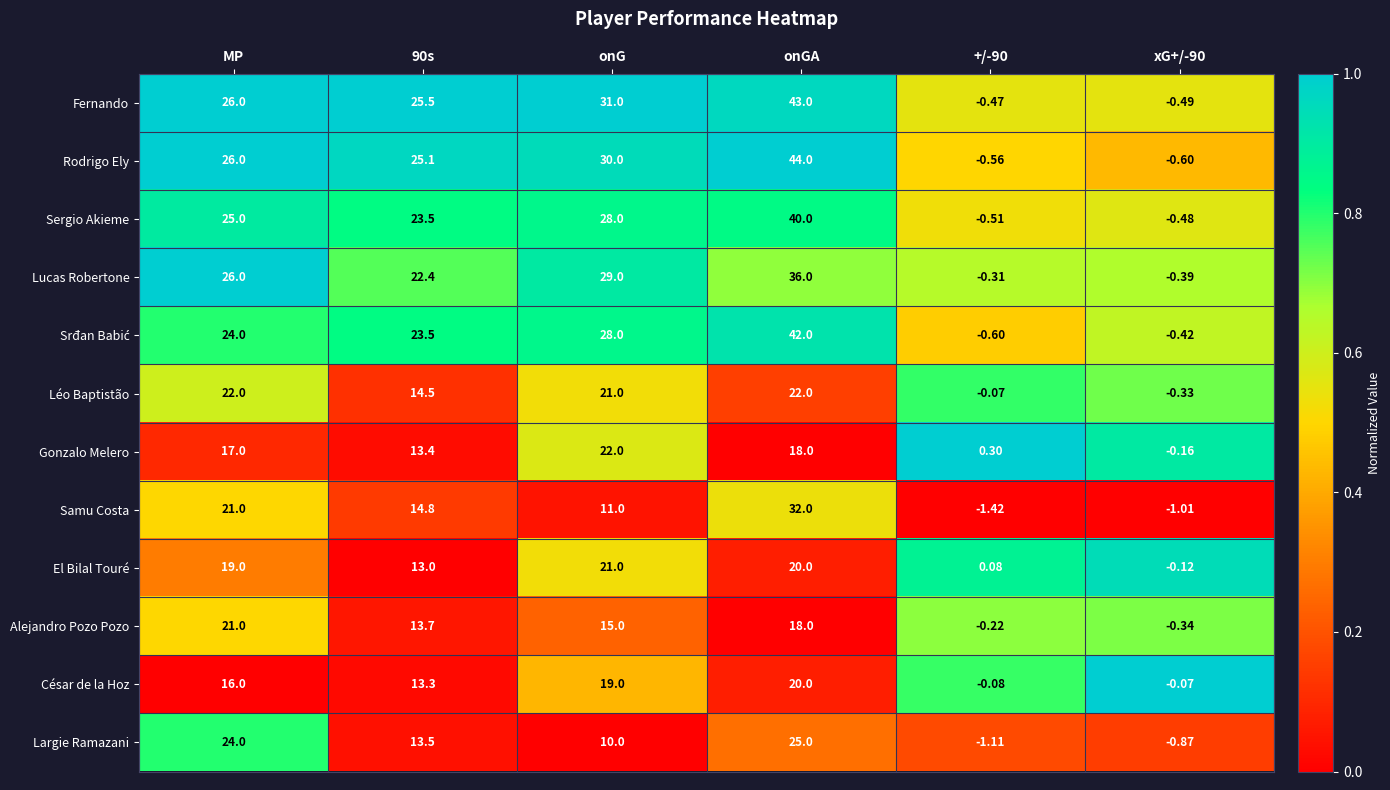

Which series has the largest total across all categories?

Fernando